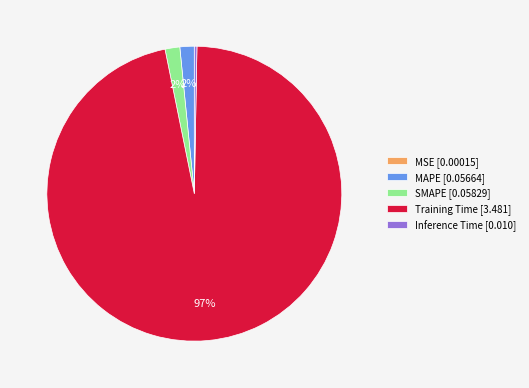

To the nearest percent, what is the average slice percentage?

20%